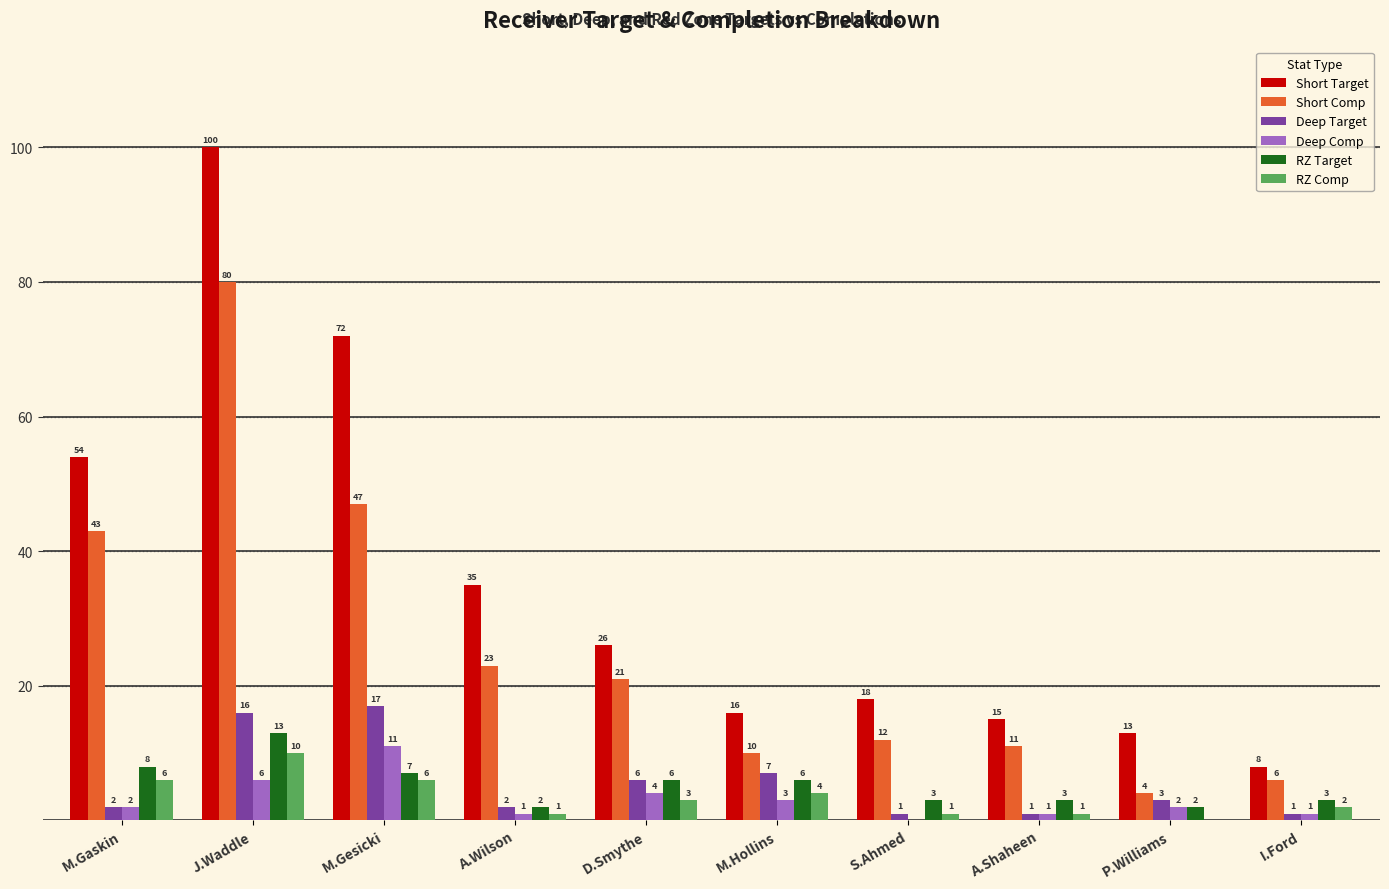

What is the total value across all series at D.Smythe?

66